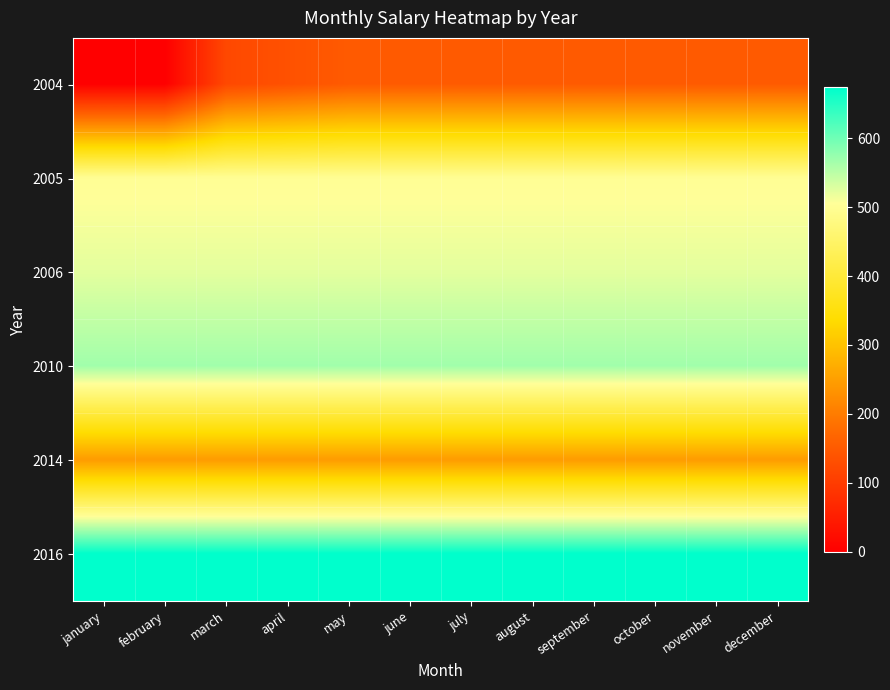

At which category is the sum across all series the highest?

may